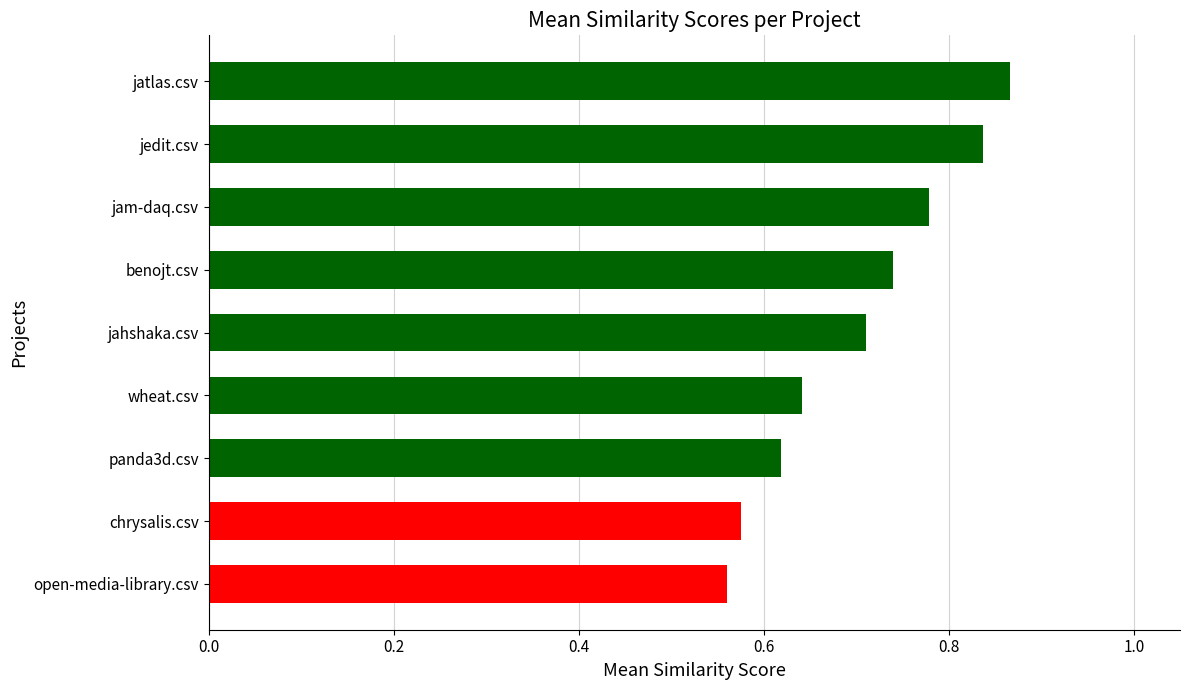

At which category does the chart reach its peak across all series?

jatlas.csv